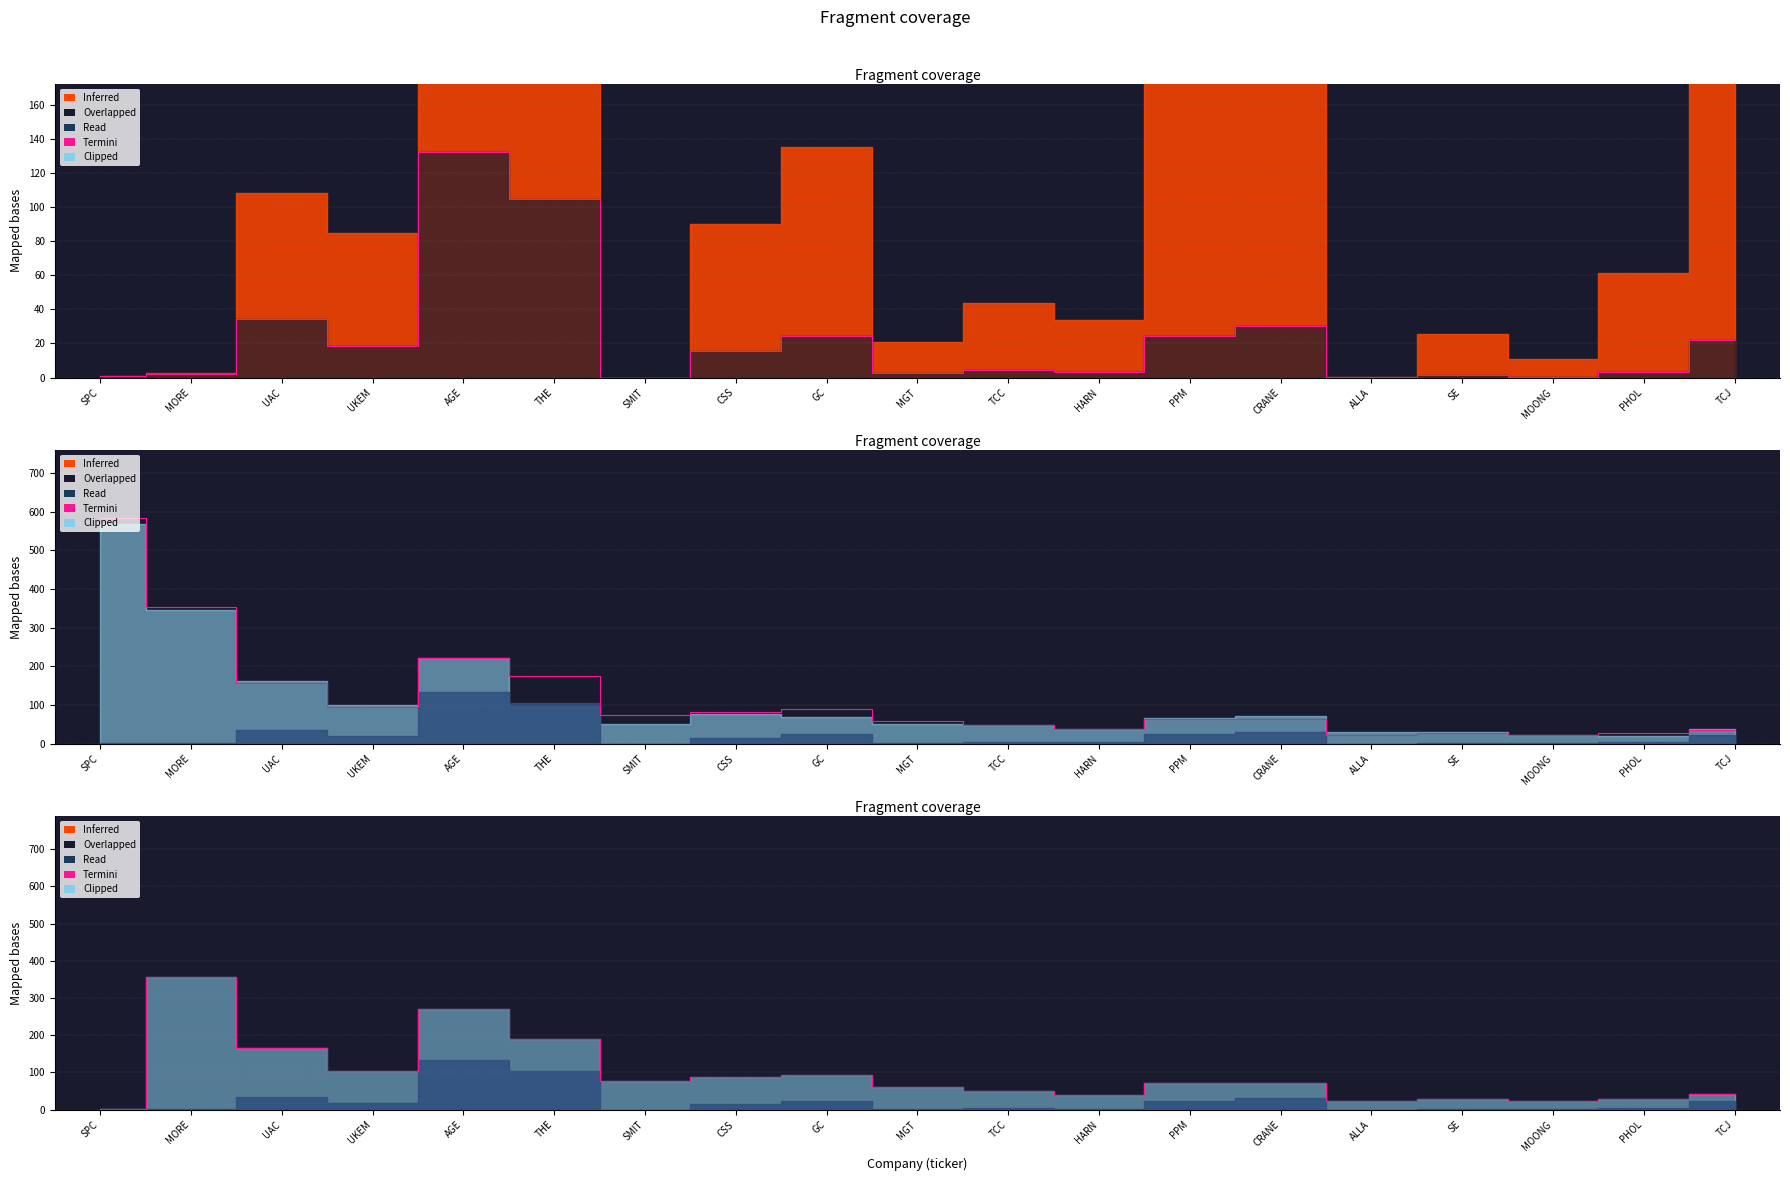

Approximately how many times larger is the value at THE compared to GC?

2.0